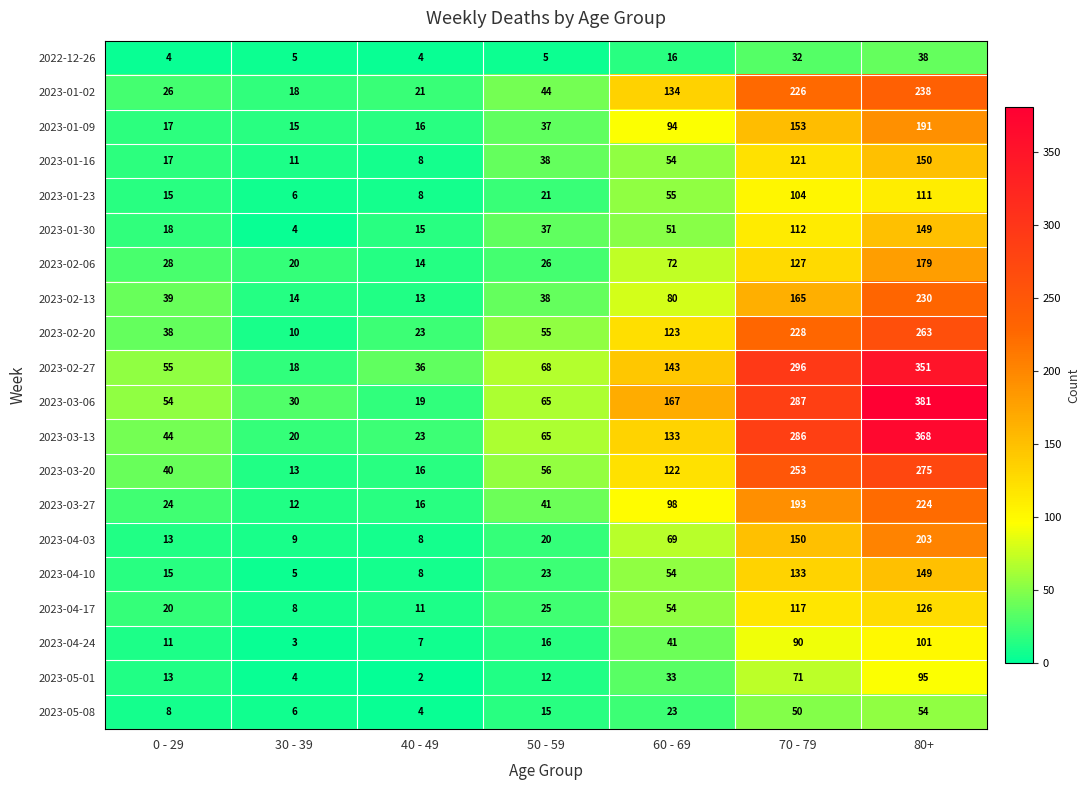

What is the difference between the second highest and minimum values in the 2023-01-23 series?

98